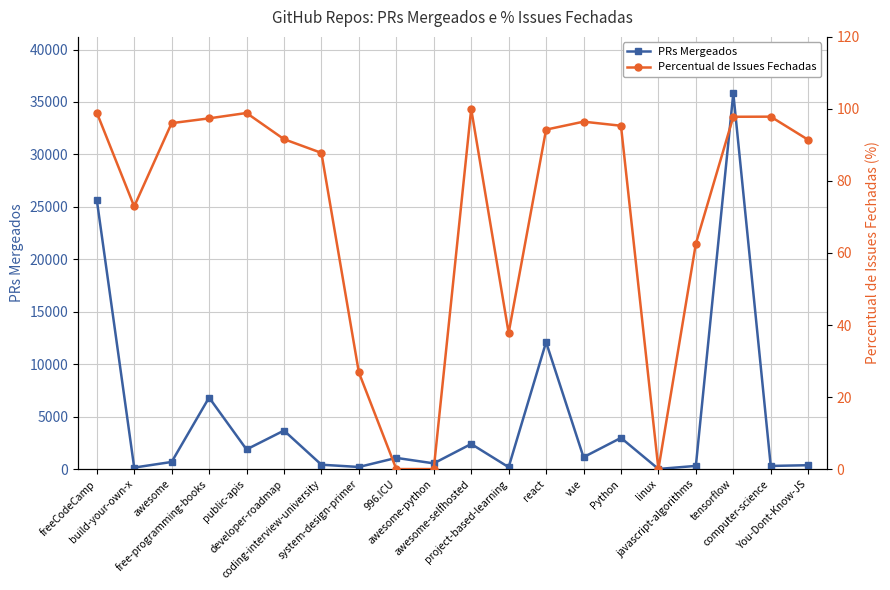

True or false: Percentual de Issues Fechadas and PRs Mergeados cross at least once.

False